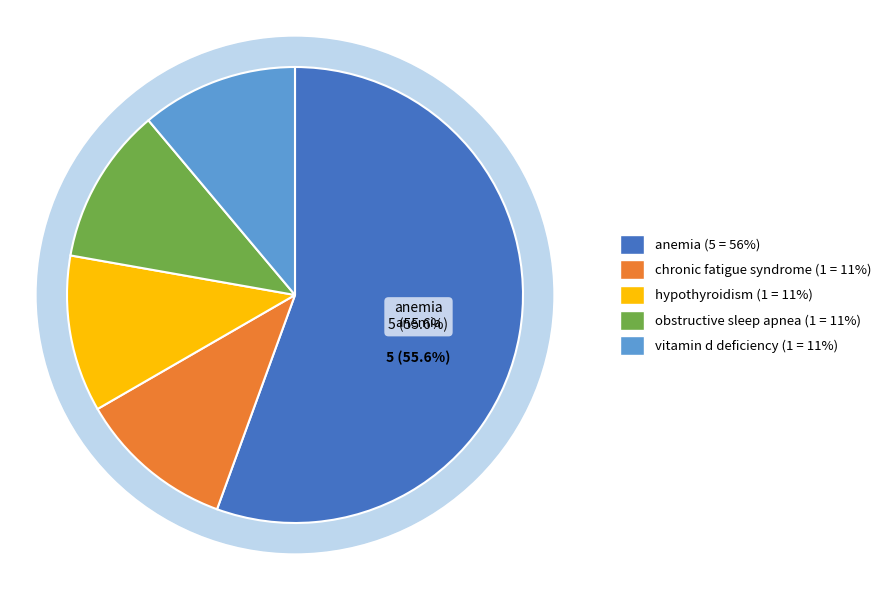

True or false: obstructive sleep apnea accounts for 11% of the total.

True